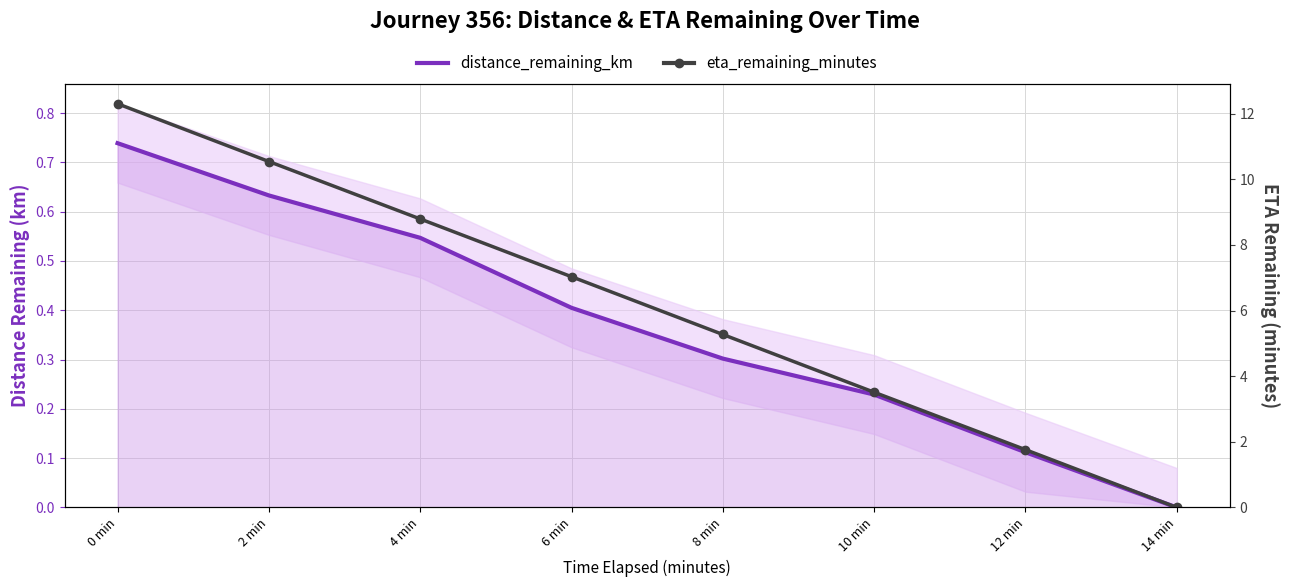

What is the average value of the distance_remaining_km series?

0.4